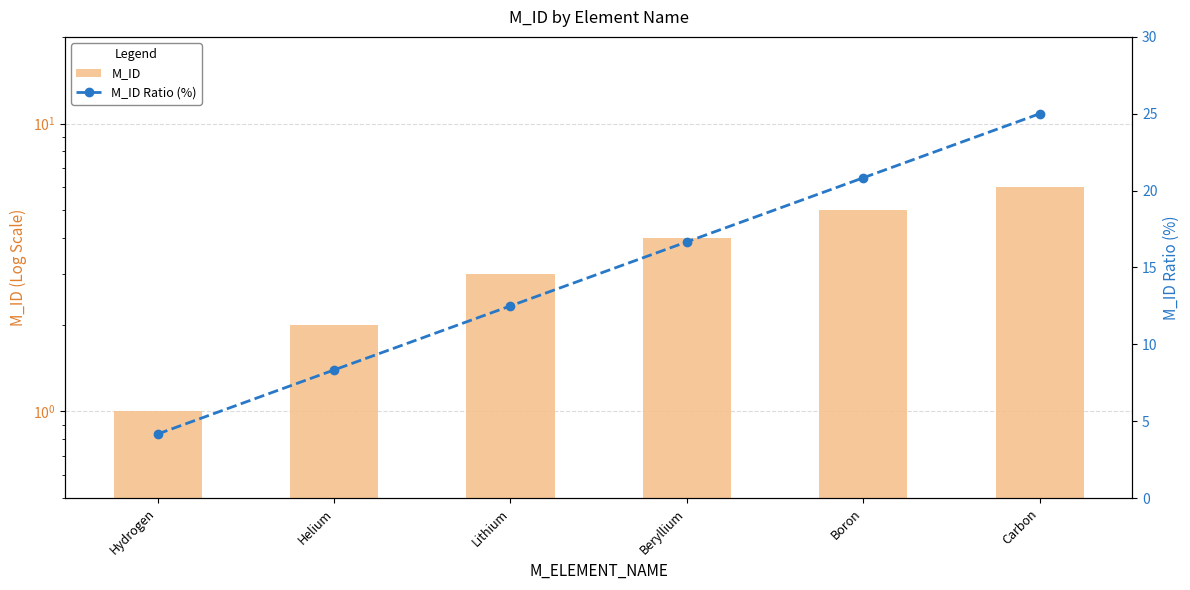

What is the sum of the M_ID Ratio (%) values at Carbon and Beryllium?

41.7